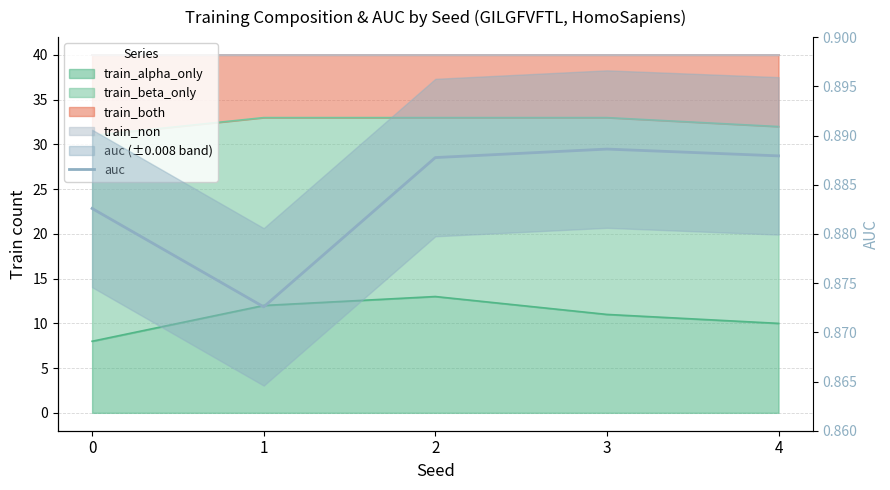

List the labels in order of value, largest first.

3, 4, 2, 0, 1